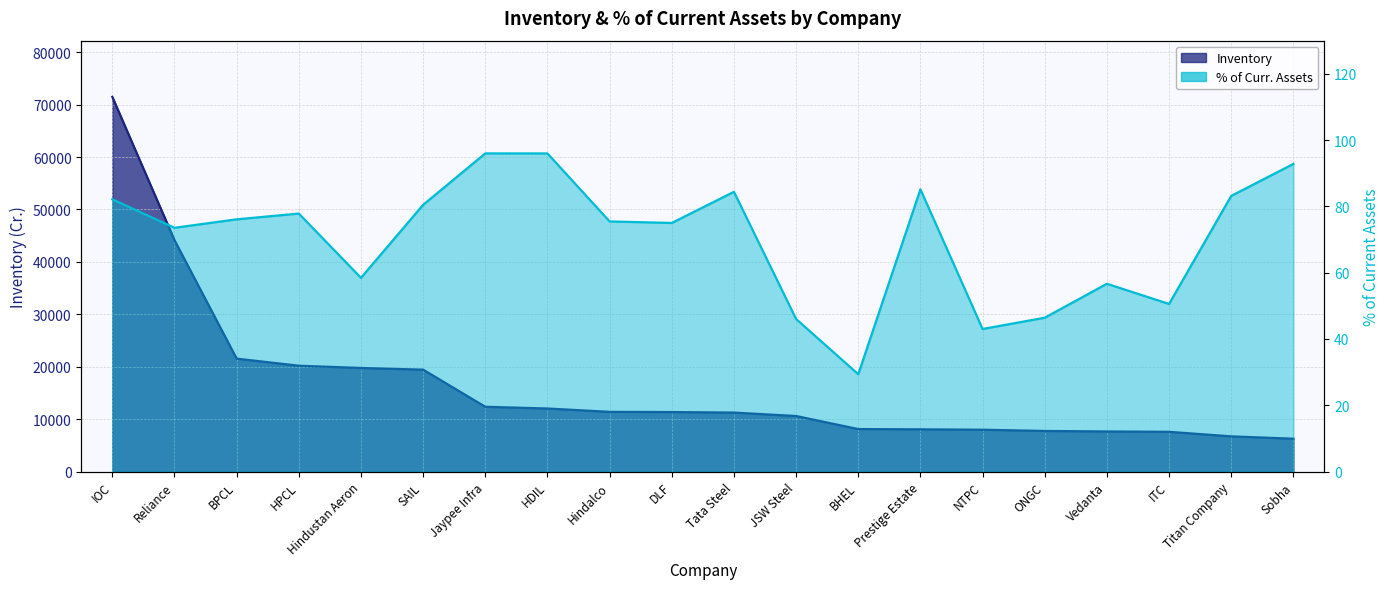

What is the value of the Inventory point at the 8th from the left?

12033.1